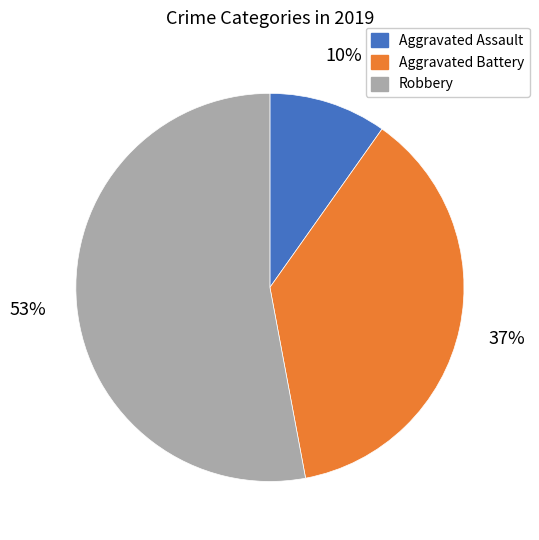

Which has a higher value, Aggravated Battery or Robbery?

Robbery